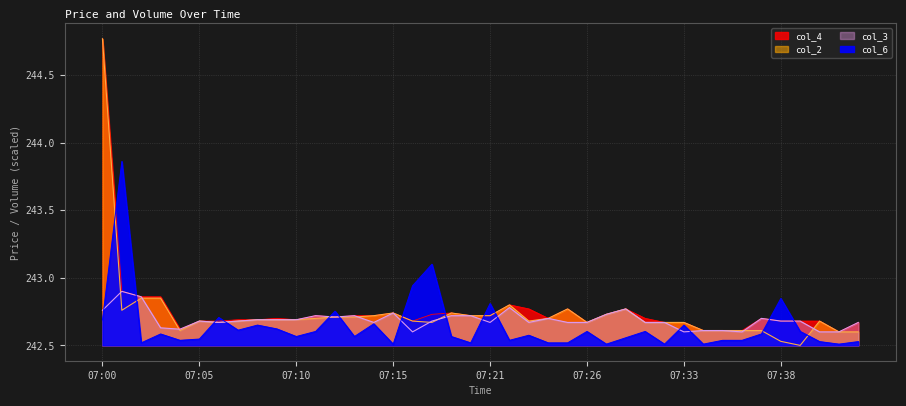

What is the difference between the highest and lowest values at 07:39?

0.2